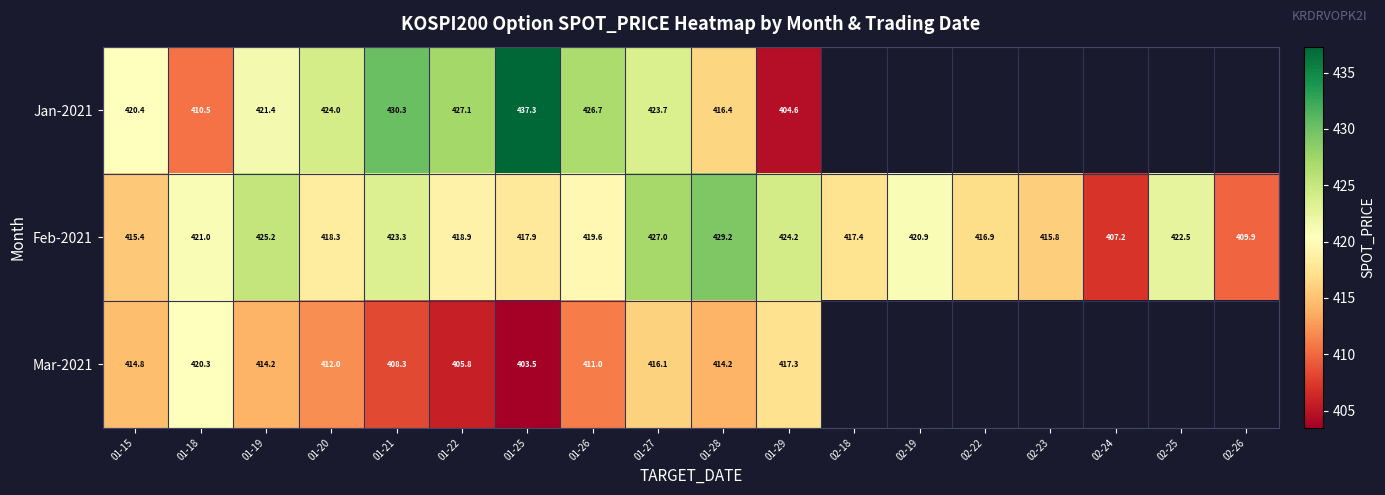

Which label corresponds to the smallest value in the chart?

01-25